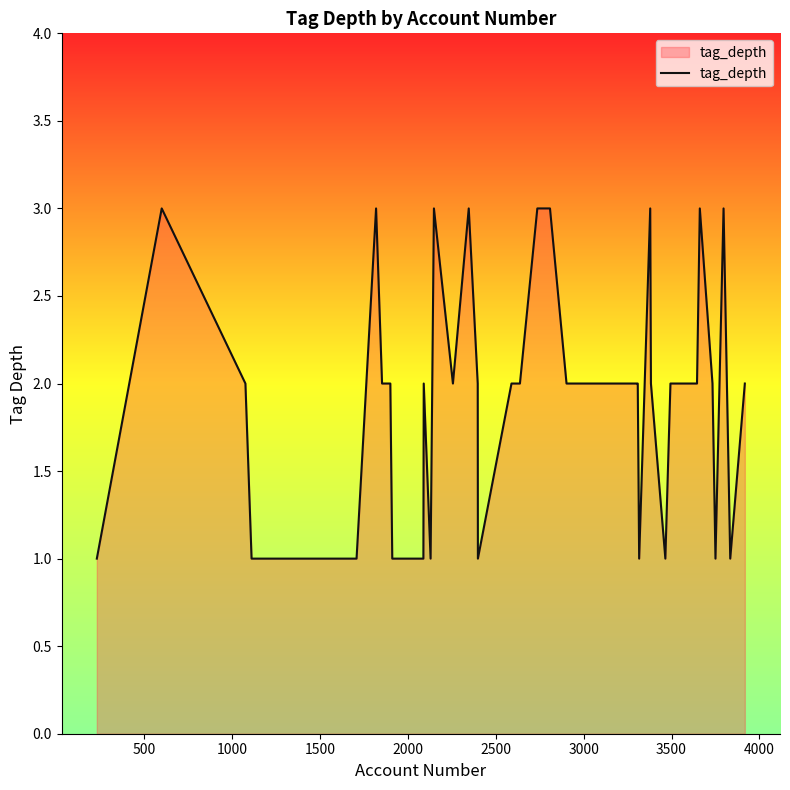

What is the maximum value shown in the chart?

3